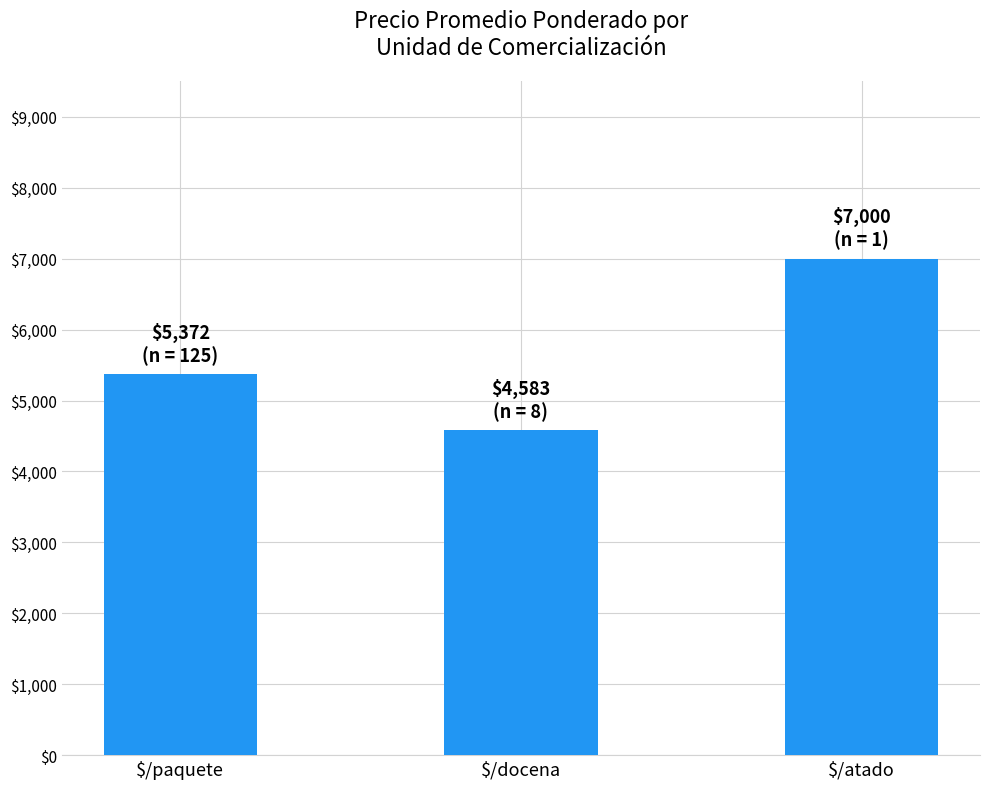

Reading left to right, extract all data points from this chart.

$/paquete=5372	$/docena=4583	$/atado=7000